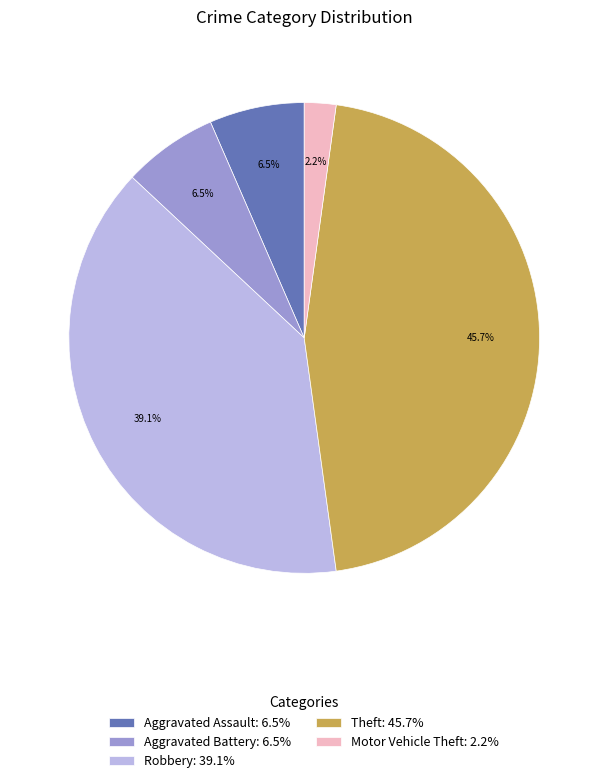

How many segments does this pie chart have?

5